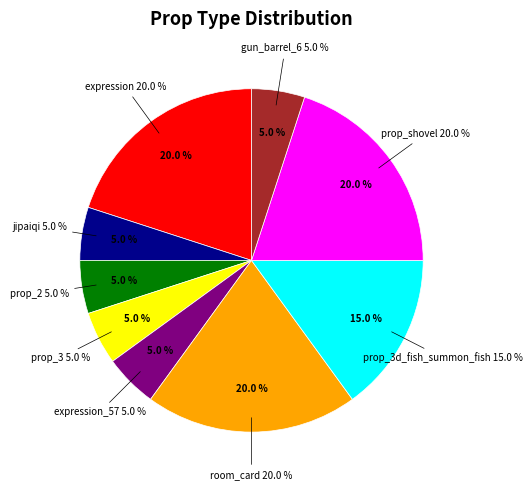

To the nearest percent, what is the average slice percentage?

11%